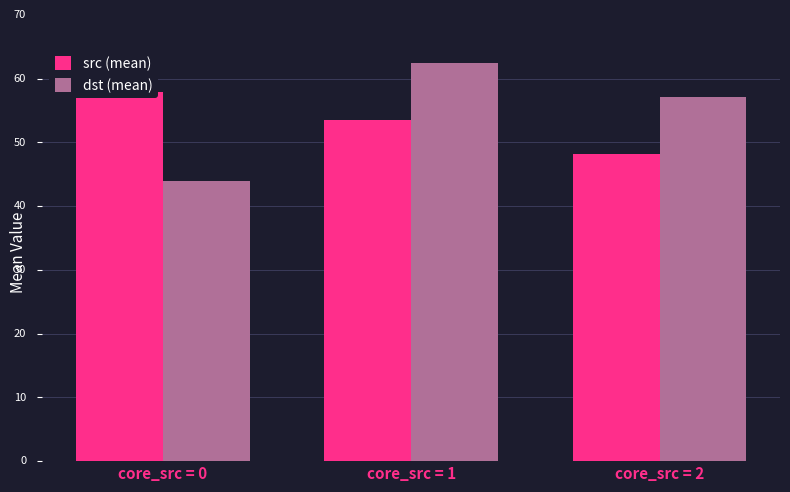

What is the total value across all series at core_src = 2?

105.2